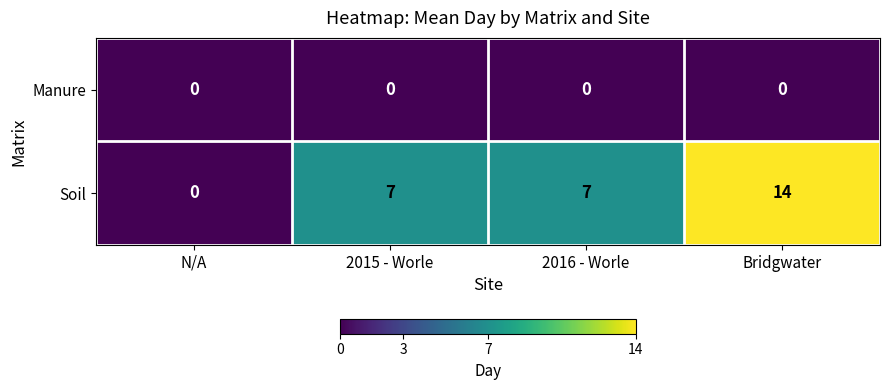

What is the difference between the highest and lowest values at Bridgwater?

14